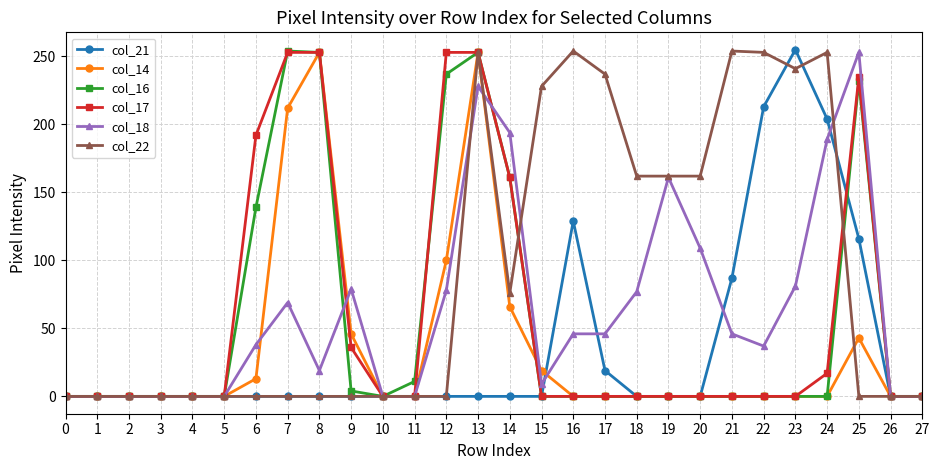

What is the value of the col_22 point at the 23rd from the left?

253